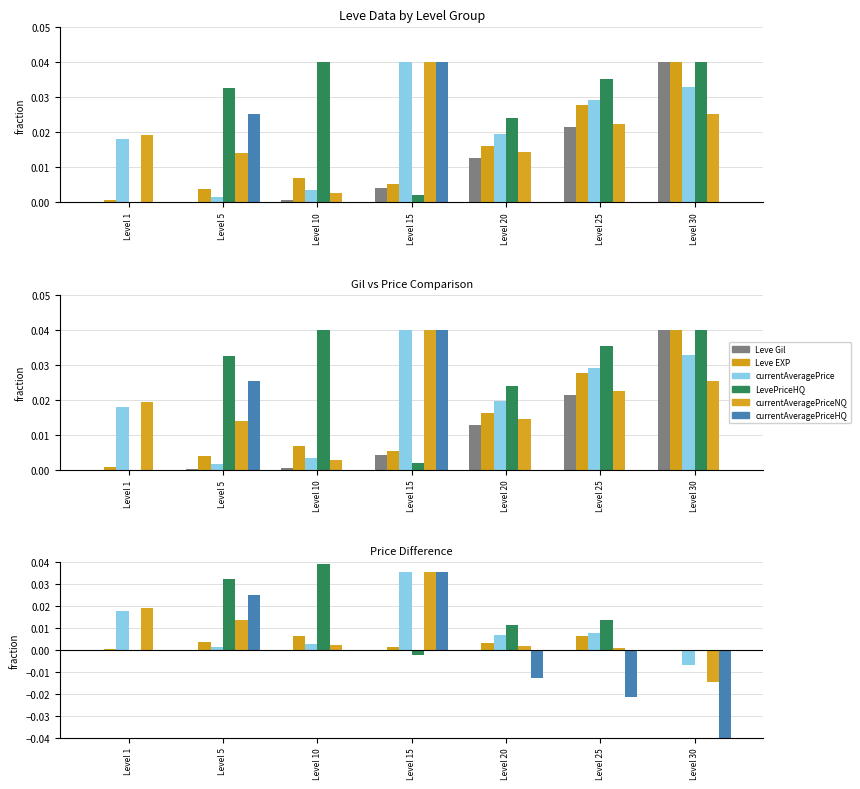

How many bars are there in each group?

6